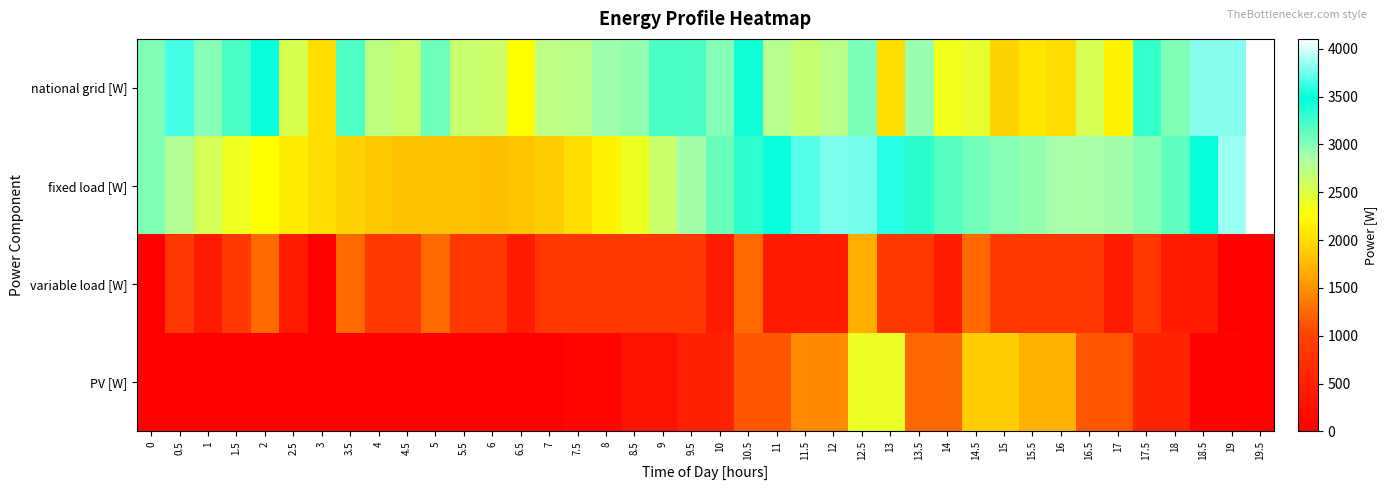

Reading left to right, what are all the values shown in this chart?

national grid [W]: 0=3022.3	0.5=3642.9	1=2999.4	1.5=3206.4	2=3508.0	2.5=2547.7	3=2019.2	3.5=3199.2	4=2711.8	4.5=2657.2	5=3077.9	5.5=2646.6	6=2632.8	6.5=2258.9	7=2739.6	7.5=2749.2	8=2900.8	8.5=2946.7	9=3215.4	9.5=3221.1	10=3011.5	10.5=3415.2	11=2774.5	11.5=2668.6	12=2754.7	12.5=3035.4	13=2024.6	13.5=2921.6	14=2345.2	14.5=2426.3	15=1944.8	15.5=2075.3	16=2012.3	16.5=2550.8	17=2170.2	17.5=3291.9	18=3027.5	18.5=3809.6	19=3798.3	19.5=4102.7
fixed load [W]: 0=3022.3	0.5=2803.6	1=2579.8	1.5=2367.1	2=2249.0	2.5=2128.1	3=2019.2	3.5=1940.2	4=1872.5	4.5=1817.9	5=1819.0	5.5=1807.3	6=1793.5	6.5=1843.6	7=1904.7	7.5=2019.2	8=2170.9	8.5=2372.0	9=2640.7	9.5=2892.3	10=3102.3	10.5=3309.6	11=3508.2	11.5=3701.8	12=3787.9	12.5=3756.4	13=3584.8	13.5=3317.5	14=3160.7	14.5=3067.8	15=3005.9	15.5=2939.9	16=2876.9	16.5=2860.2	17=2899.3	17.5=2984.7	18=3139.9	18.5=3450.2	19=3858.6	19.5=4102.7
variable load [W]: 0=0.0	0.5=839.3	1=419.7	1.5=839.3	2=1259.0	2.5=419.7	3=0.0	3.5=1259.0	4=839.3	4.5=839.3	5=1259.0	5.5=839.3	6=839.3	6.5=419.7	7=839.3	7.5=839.3	8=839.3	8.5=839.3	9=839.3	9.5=839.3	10=419.7	10.5=1259.0	11=419.7	11.5=419.7	12=419.7	12.5=1678.6	13=839.3	13.5=839.3	14=419.7	14.5=1259.0	15=839.3	15.5=839.3	16=839.3	16.5=839.3	17=419.7	17.5=839.3	18=419.7	18.5=419.7	19=0.0	19.5=0.0
PV [W]: 0=0.0	0.5=0.0	1=0.0	1.5=0.0	2=0.0	2.5=0.0	3=0.0	3.5=0.0	4=0.0	4.5=0.0	5=0.0	5.5=0.0	6=0.0	6.5=4.4	7=4.4	7.5=109.4	8=109.4	8.5=264.6	9=264.6	9.5=510.4	10=510.4	10.5=1153.4	11=1153.4	11.5=1452.9	12=1452.9	12.5=2399.6	13=2399.6	13.5=1235.2	14=1235.2	14.5=1900.5	15=1900.5	15.5=1703.9	16=1703.9	16.5=1148.8	17=1148.8	17.5=532.1	18=532.1	18.5=60.3	19=60.3	19.5=0.0